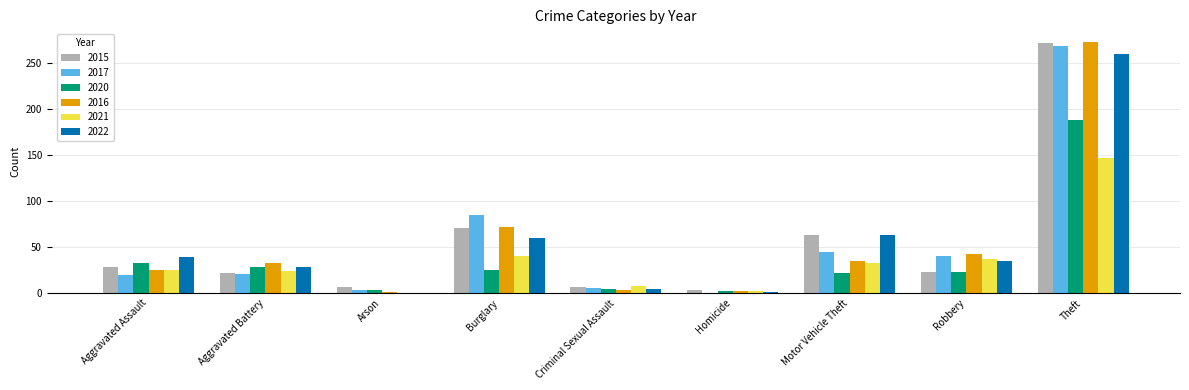

Which category has the highest value across all series?

Theft